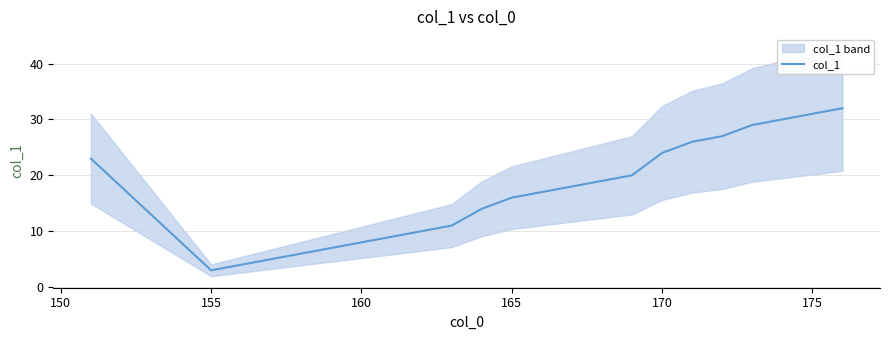

True or false: col_1 has a value of 29 at 165.

False